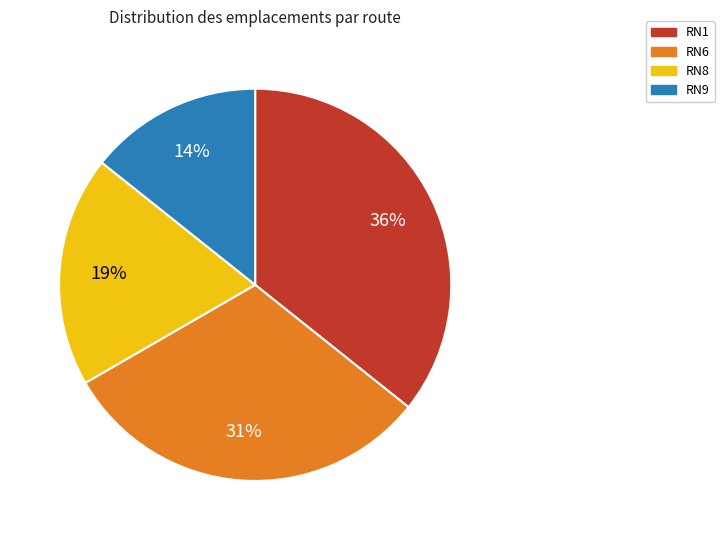

What percentage is the RN1 slice, to the nearest percent?

36%